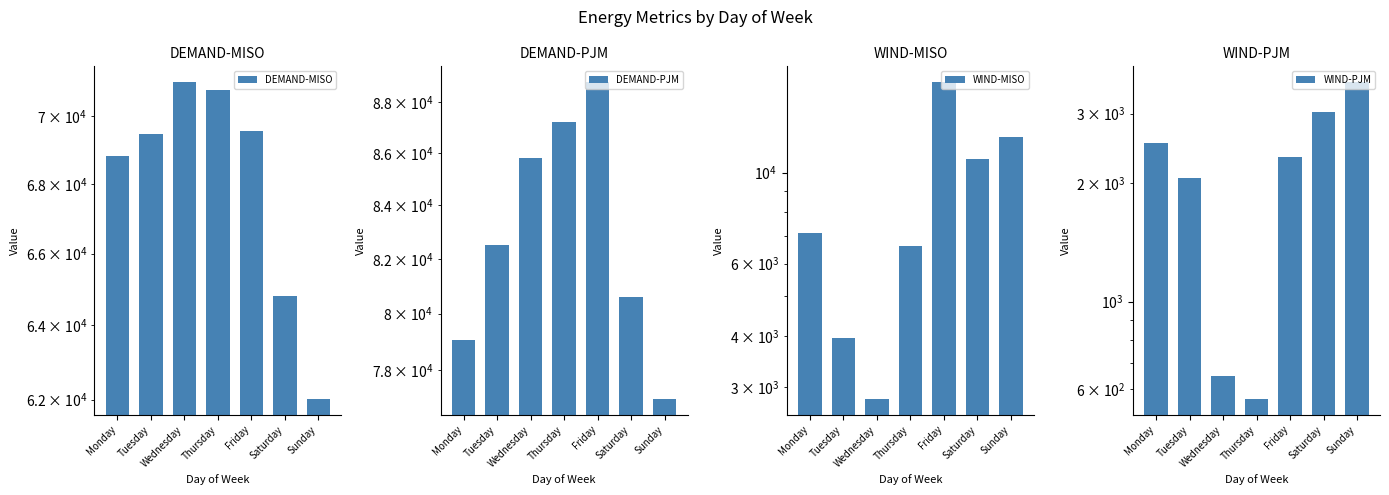

The DEMAND-PJM series shows 82528.0 at Tuesday. True or false?

True